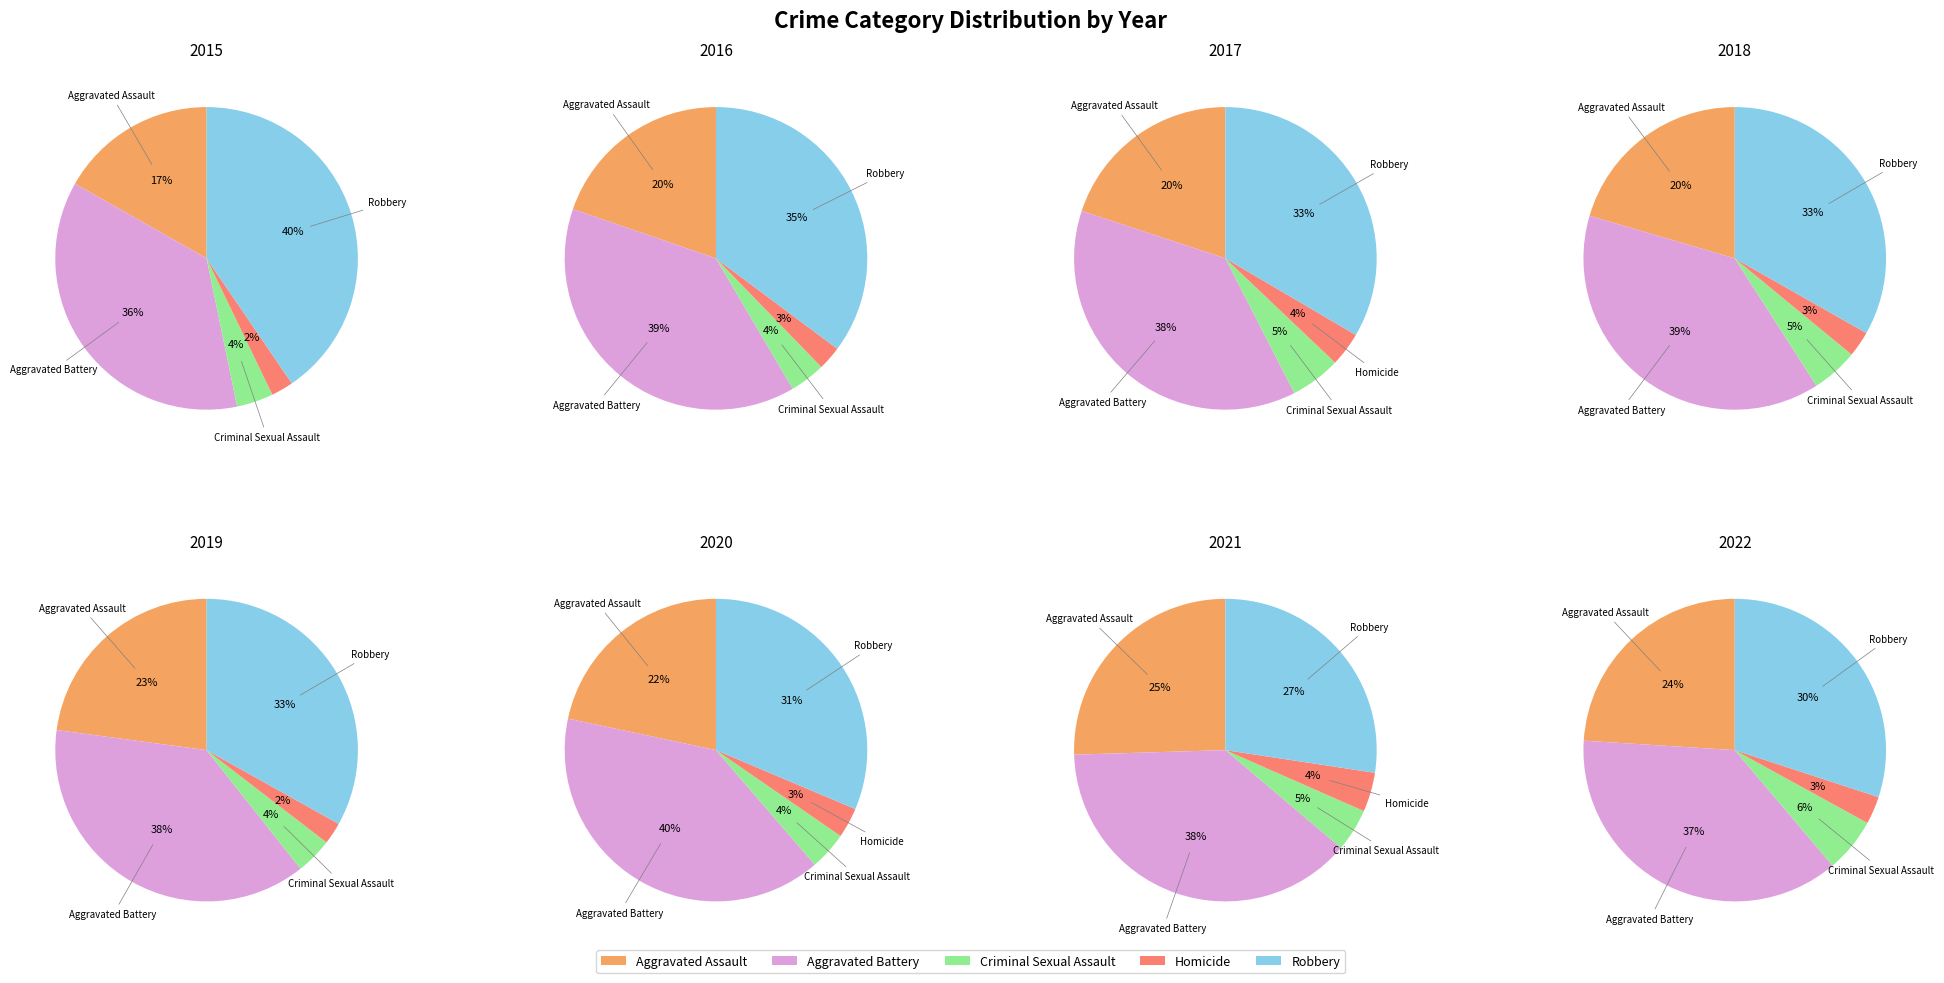

What is the largest slice in the pie chart?

Aggravated Battery